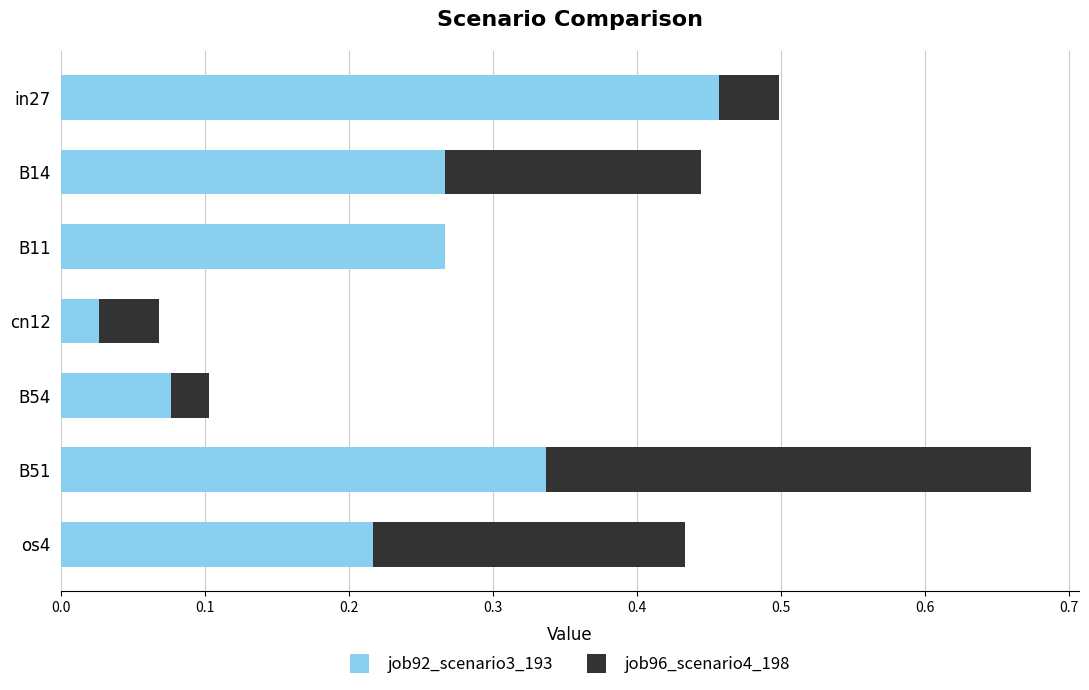

At which category is the sum across all series the highest?

B51